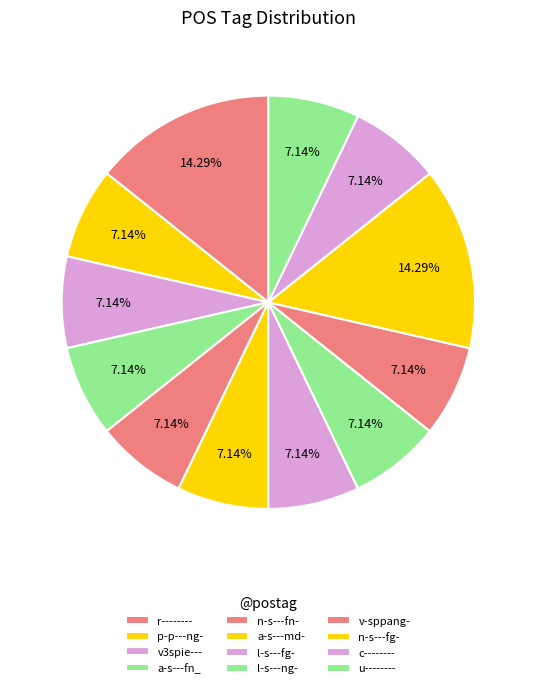

To the nearest percent, what is the combined percentage of u-------- and n-s---fn-?

14%